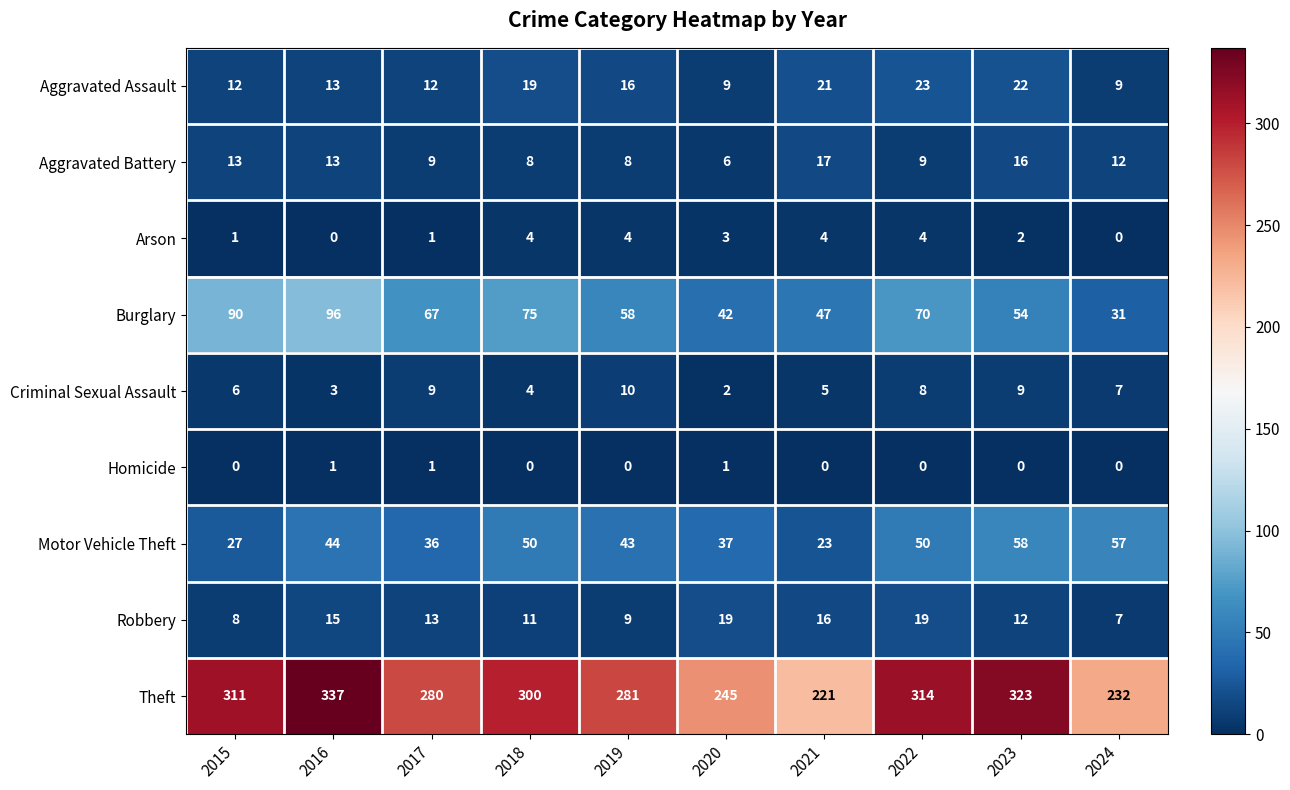

Is the value of Motor Vehicle Theft at 2023 greater than the value of Theft at 2021?

No